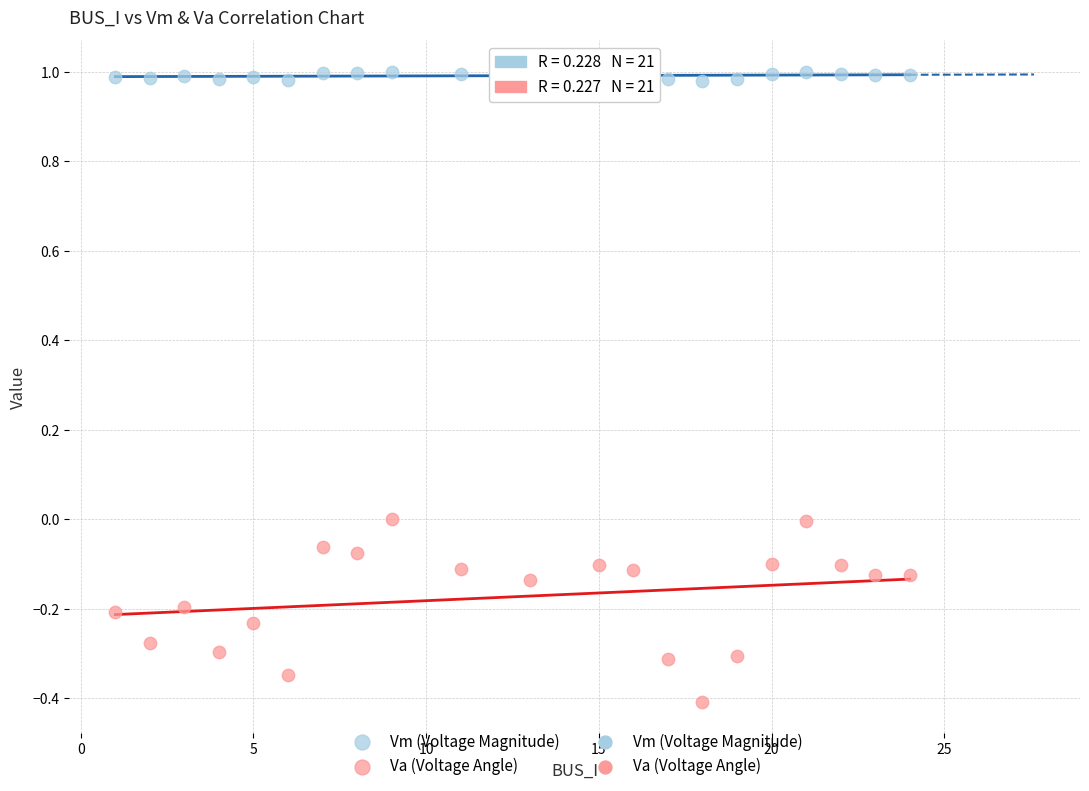

Which series contains the lowest Y value?

Va (Voltage Angle)